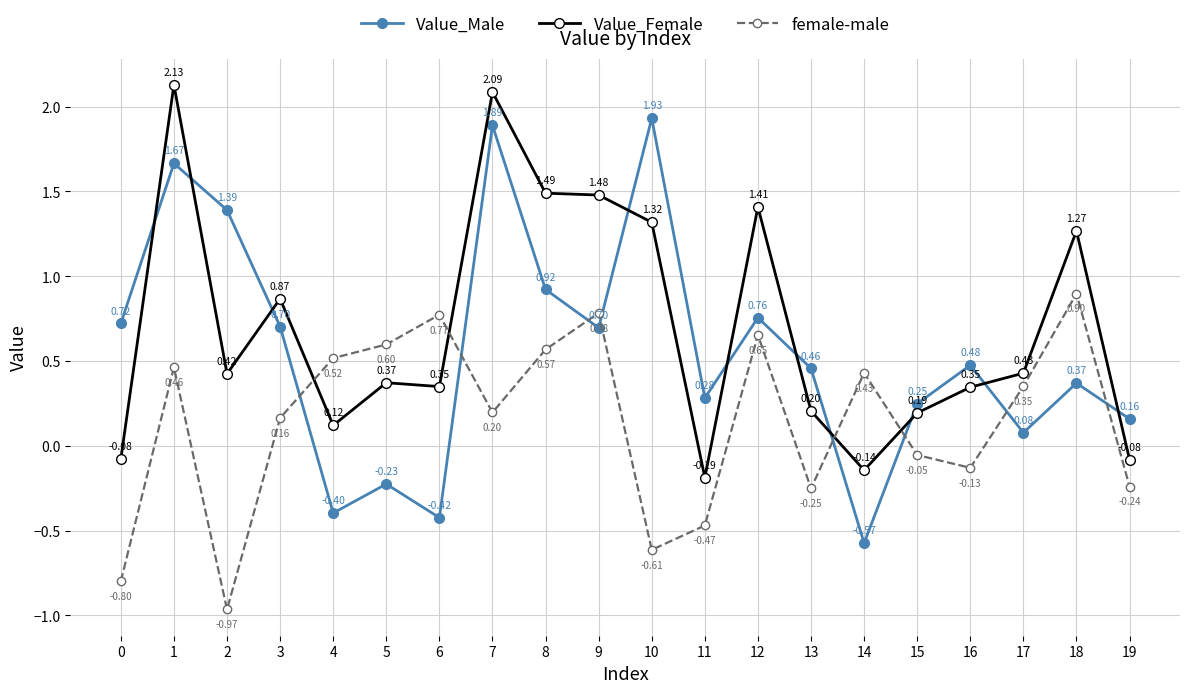

Does the chart have visible grid lines?

Yes